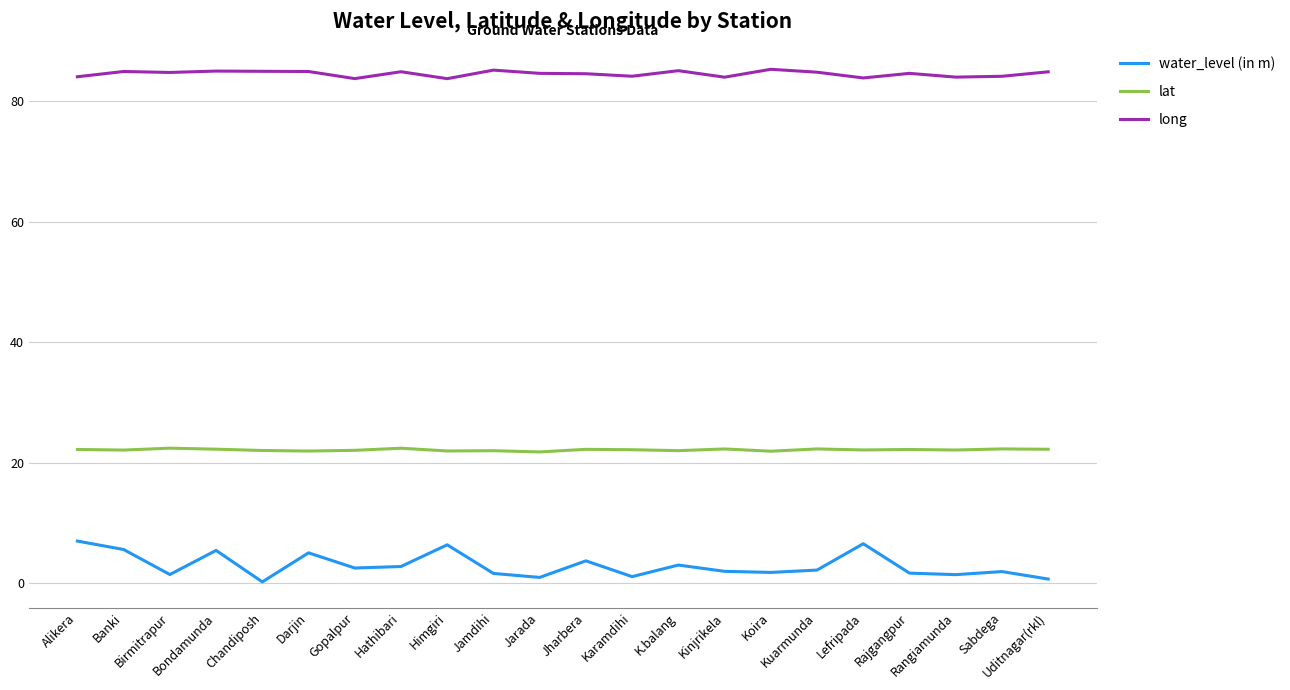

What is the smallest value displayed?

0.2